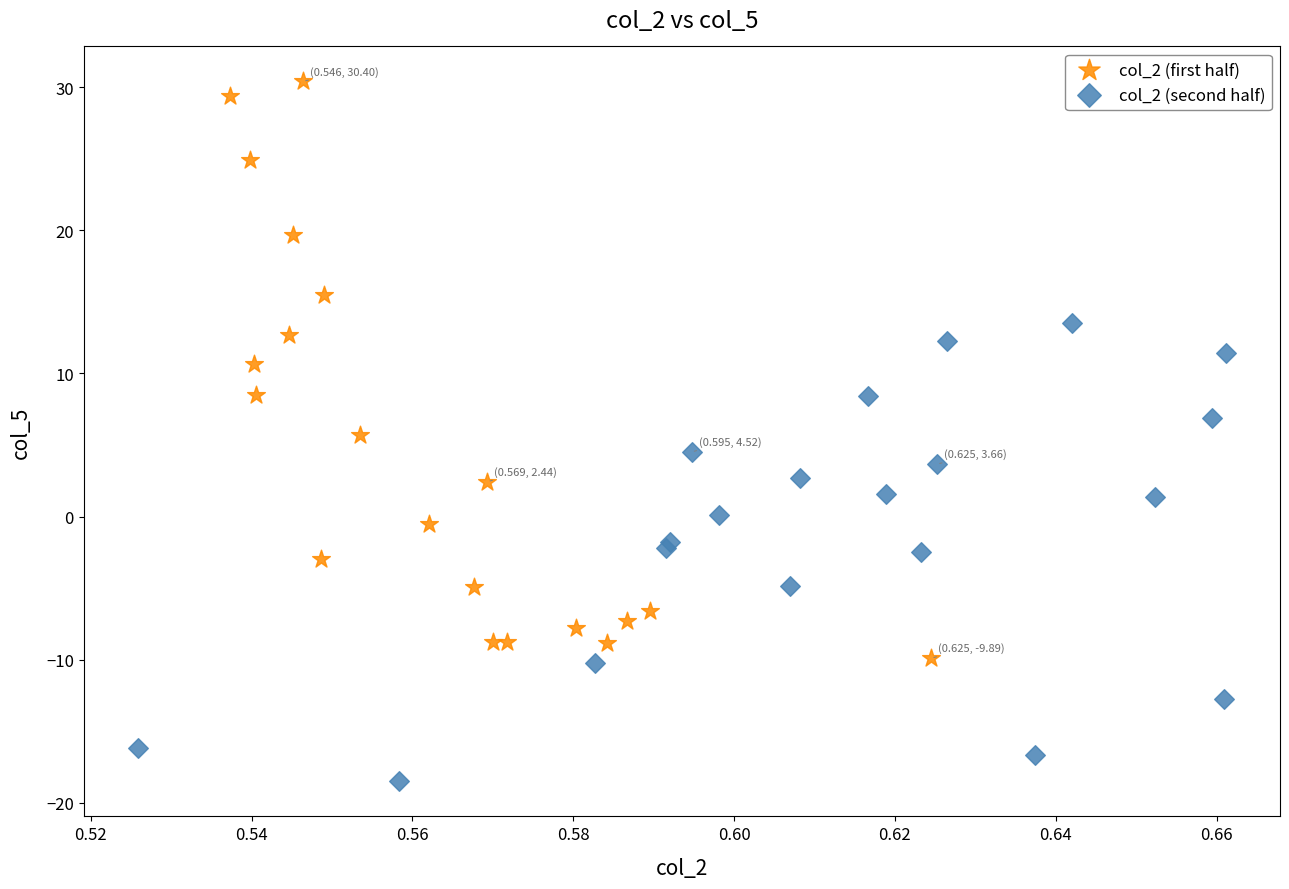

Which series has the widest spread of Y values?

col_2 (first half)